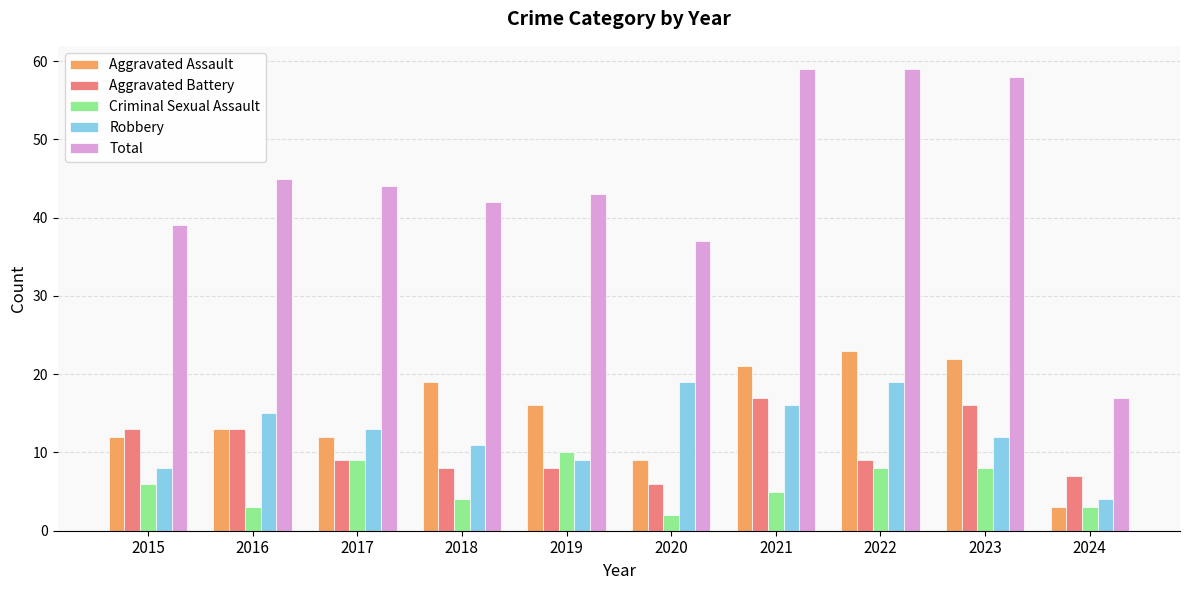

Is the value of Total at 2016 greater than the value of Robbery at 2024?

Yes